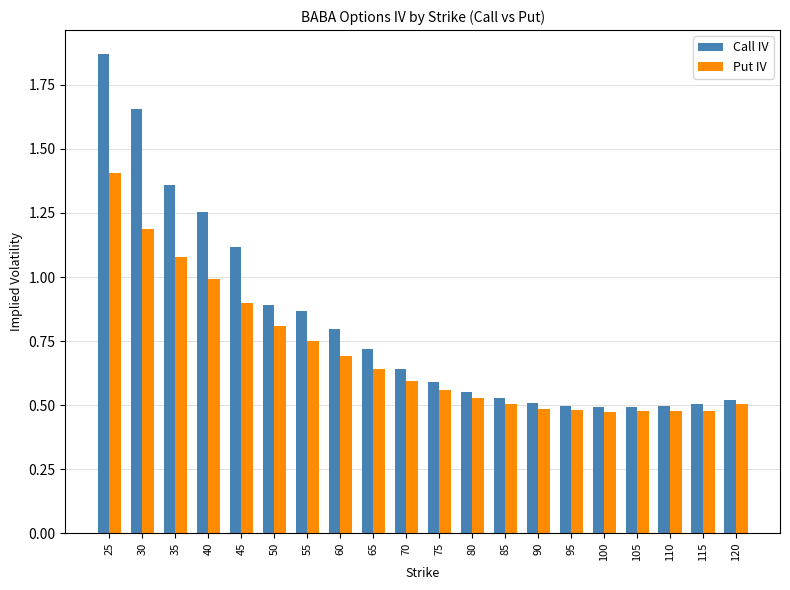

At which category is the sum across all series the highest?

25